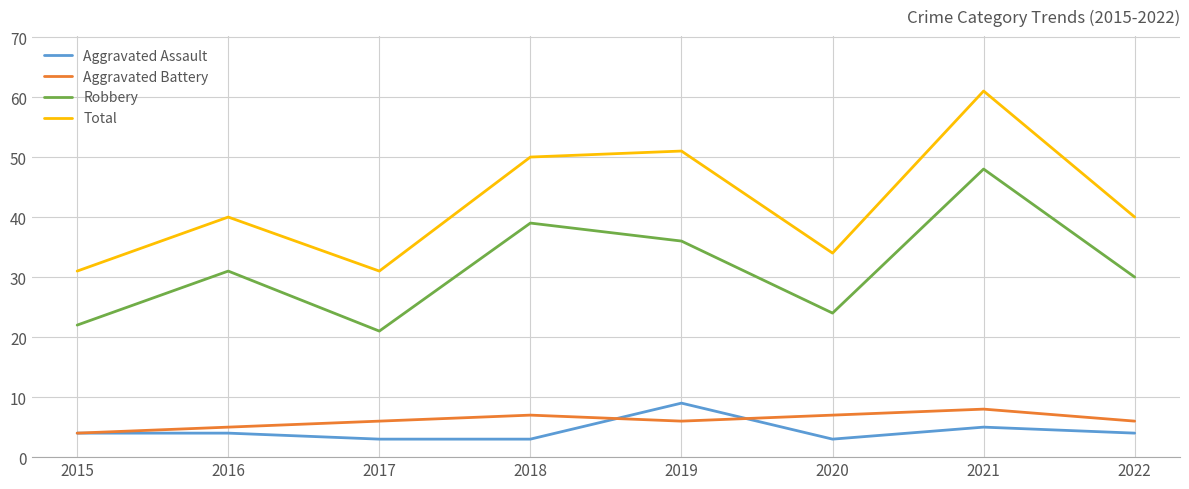

Rank the series by their maximum value, from lowest to highest.

Aggravated Battery, Aggravated Assault, Robbery, Total